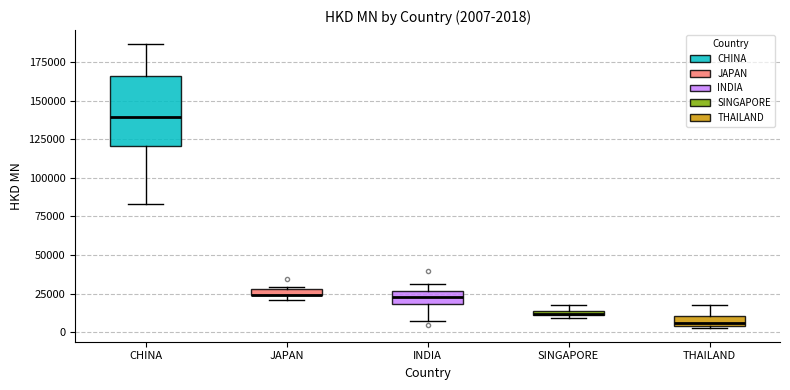

Comparing the boxes themselves (not the whiskers), which one is the tallest?

CHINA